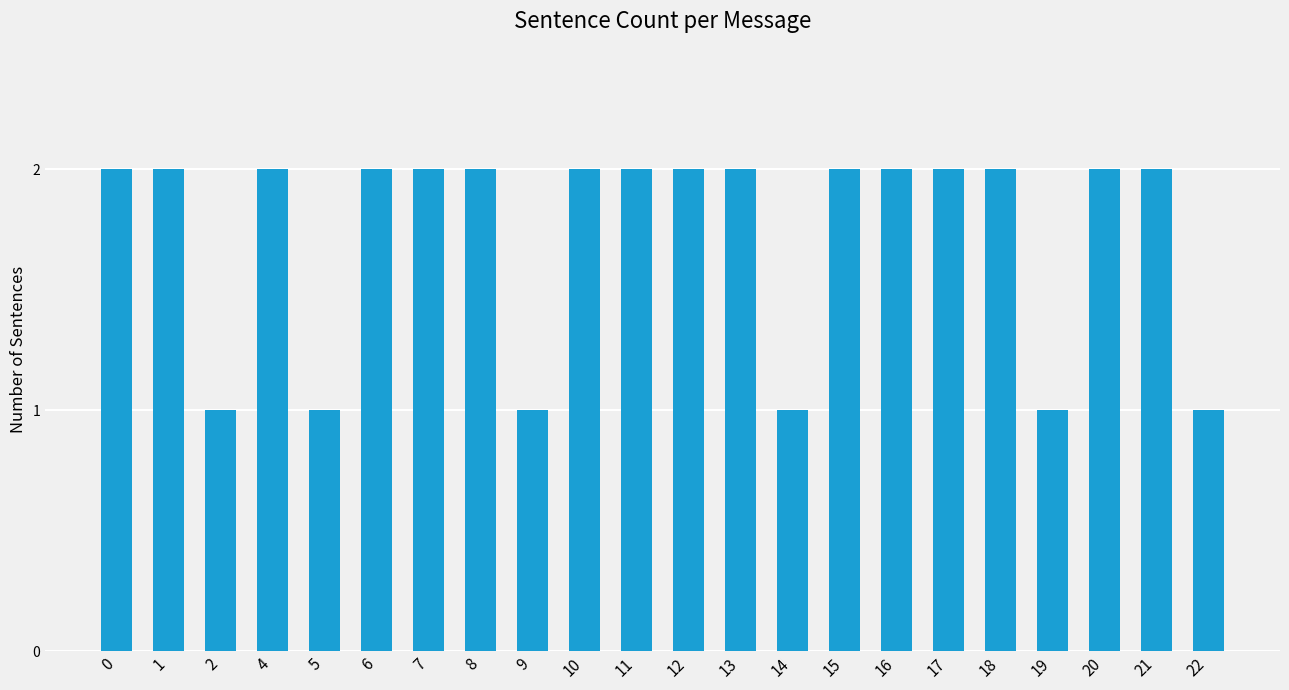

Approximately how many times larger is the value at 18 compared to 15?

1.0